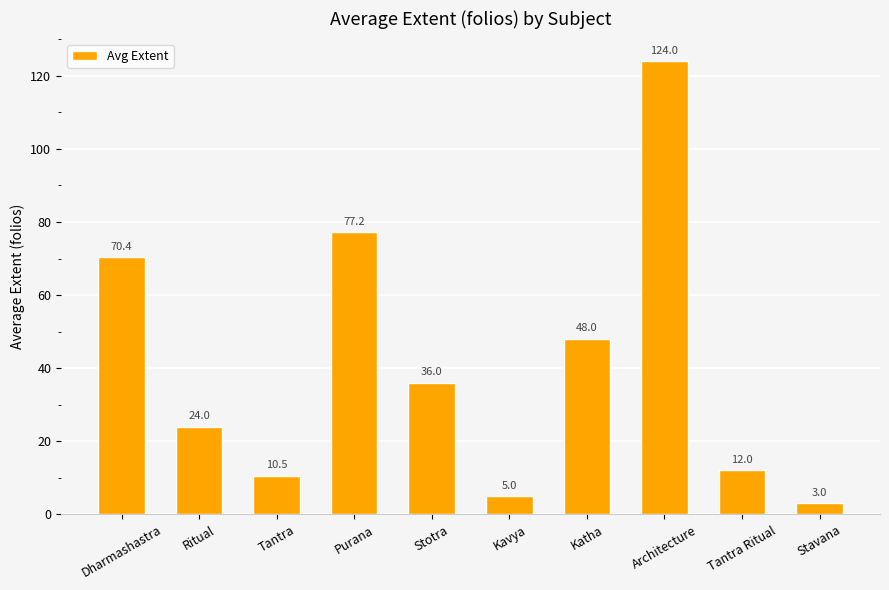

Are the bars grouped side by side (vs. stacked)?

No